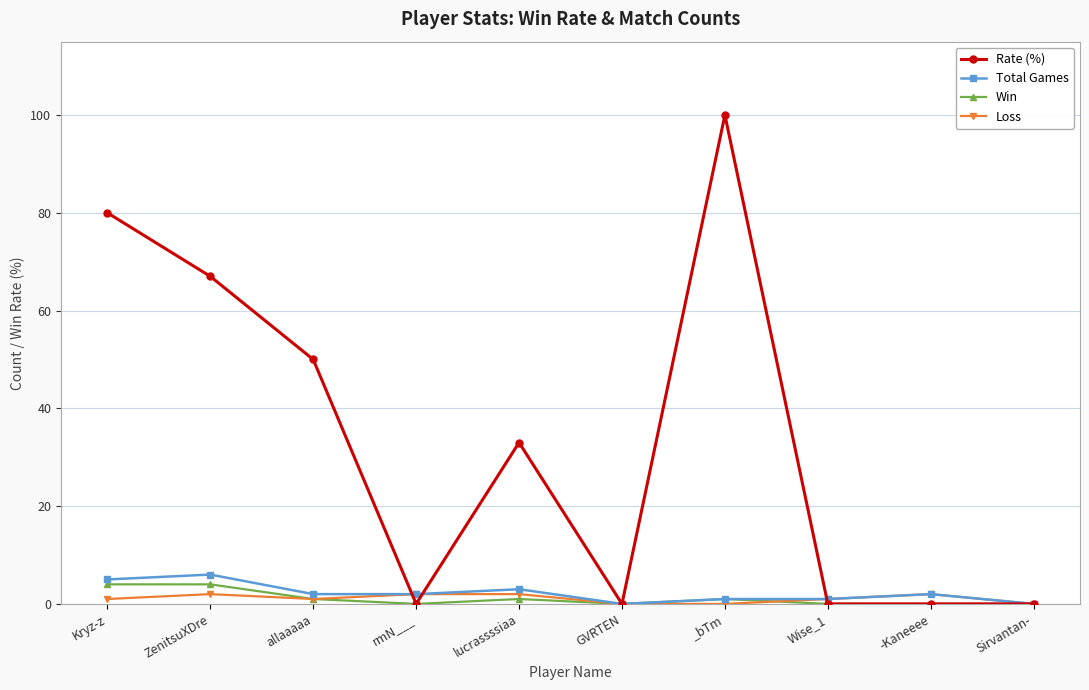

How many distinct data groups are displayed?

4